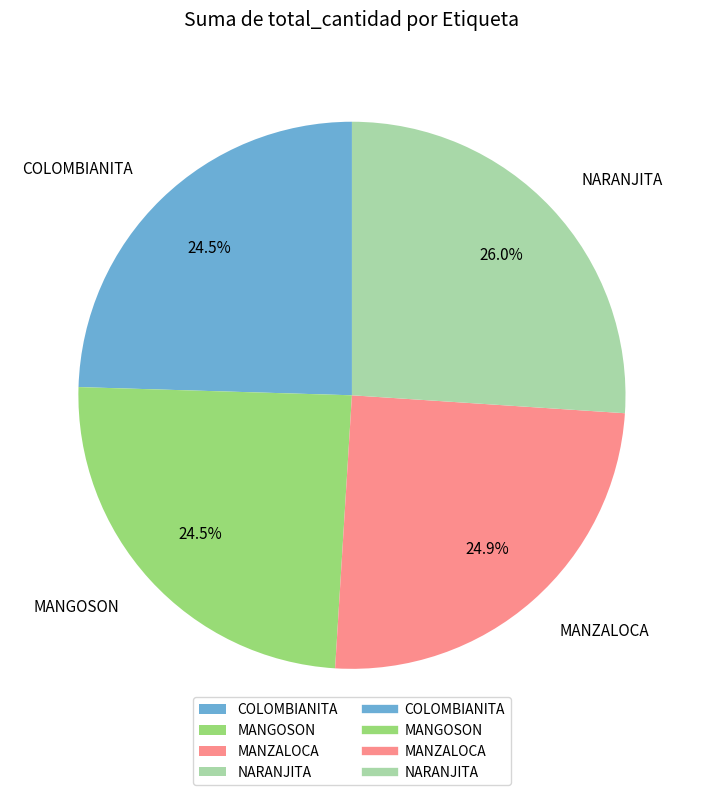

Does COLOMBIANITA account for over 50% of the chart?

No